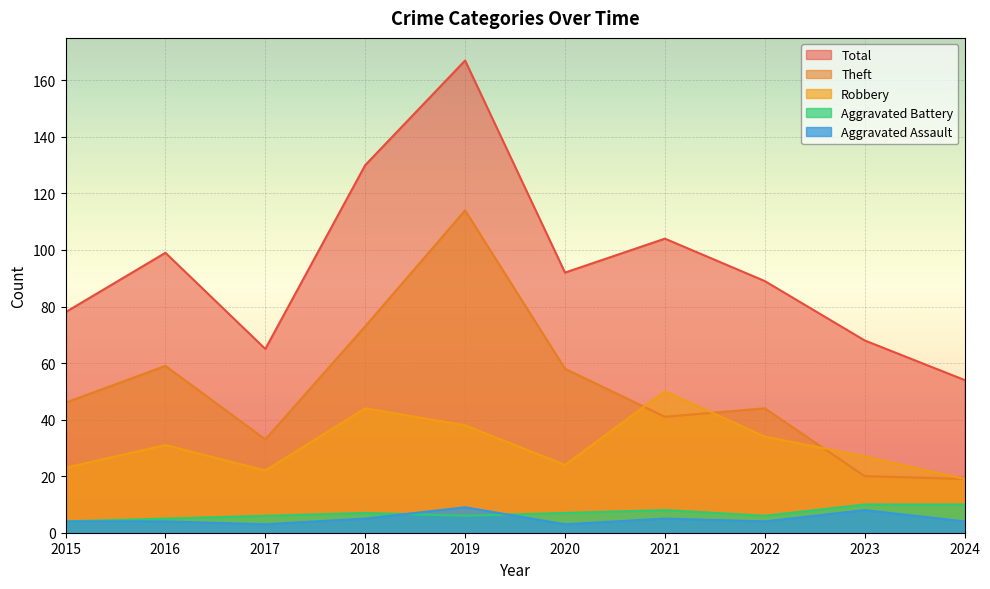

What is the difference between the Theft values at 2023 and 2015?

26